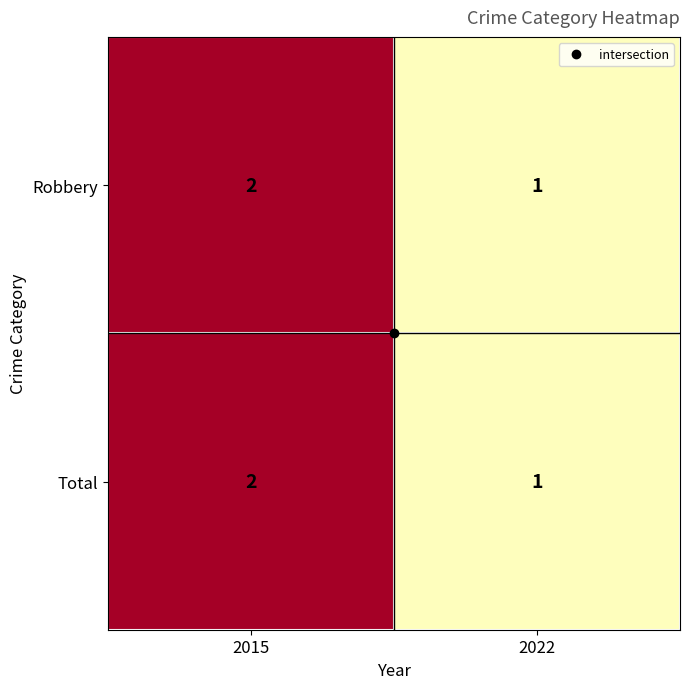

Which category has the lowest value in the Robbery series?

2022